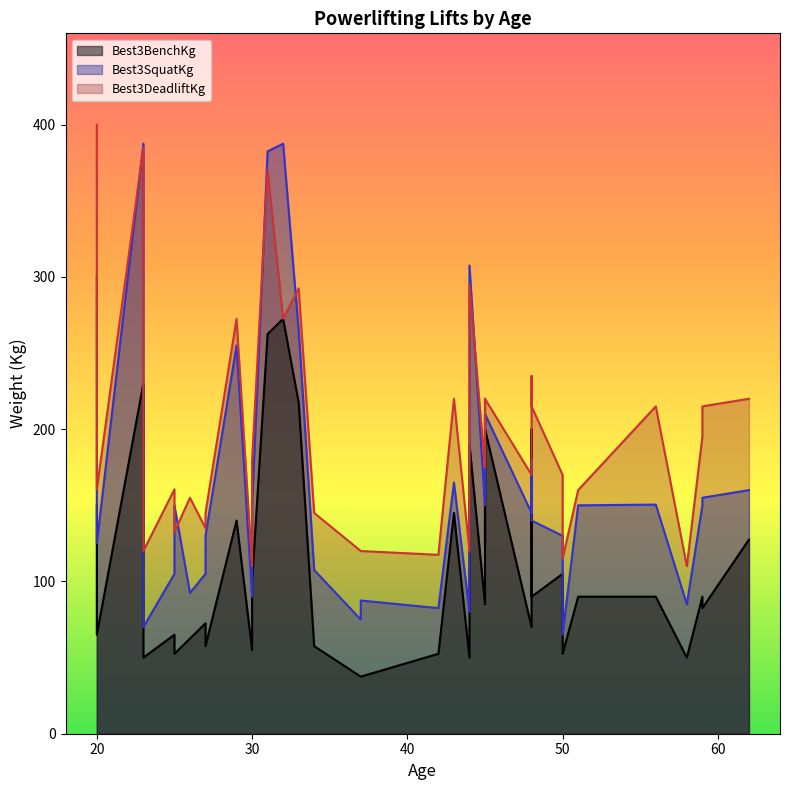

True or false: Best3SquatKg and Best3BenchKg intersect in this chart.

True